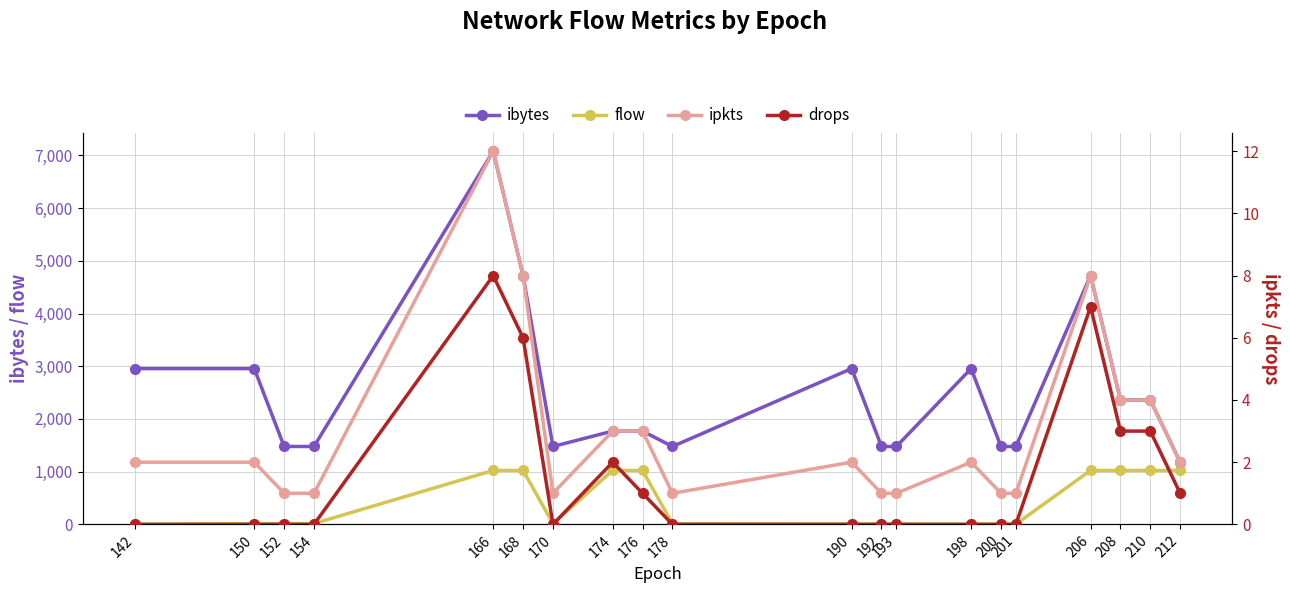

What is the difference between the maximum and minimum values in the flow series?

1021